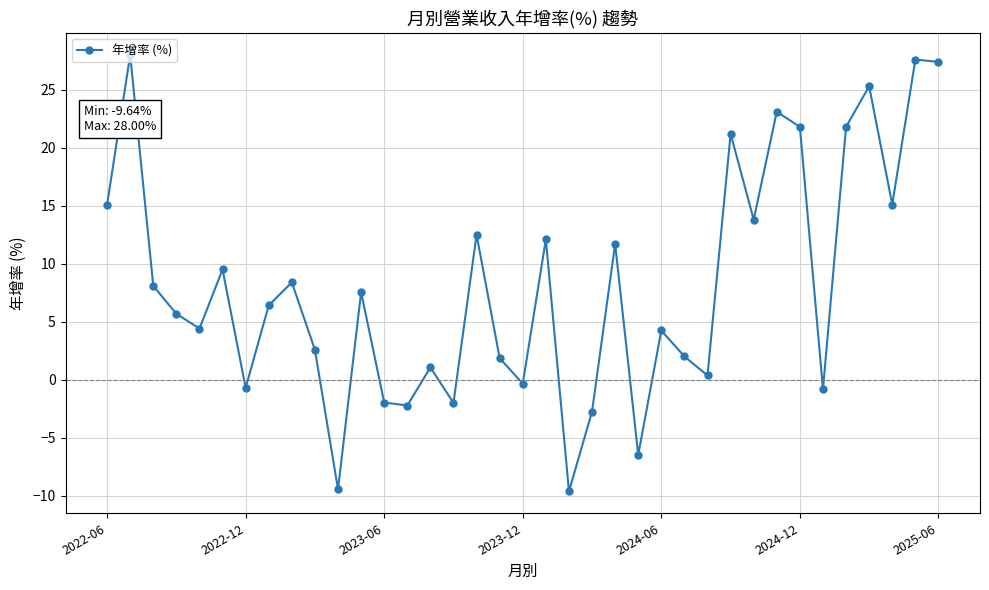

What is the smallest value displayed?

-9.6